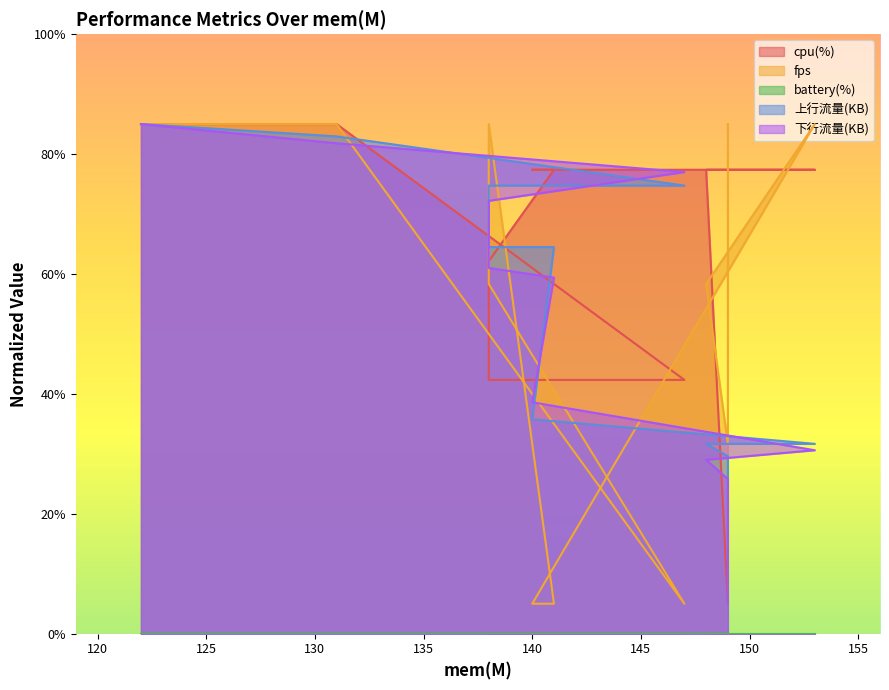

Where is 下行流量(KB) nearest to the value 45?

140